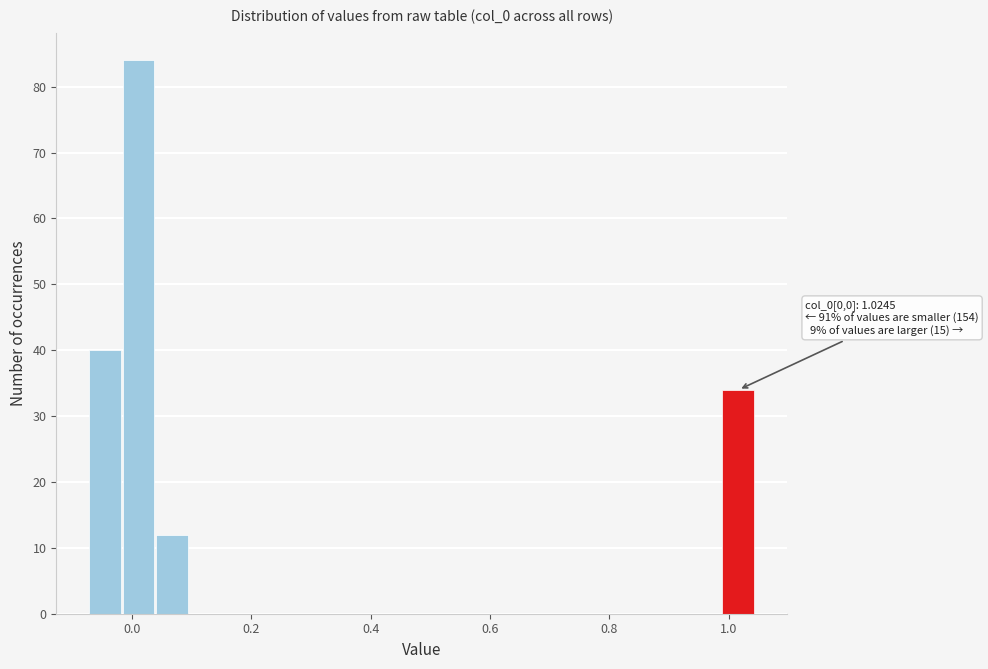

Read against the x-axis, roughly where is the centre of the tallest bar?

0.02